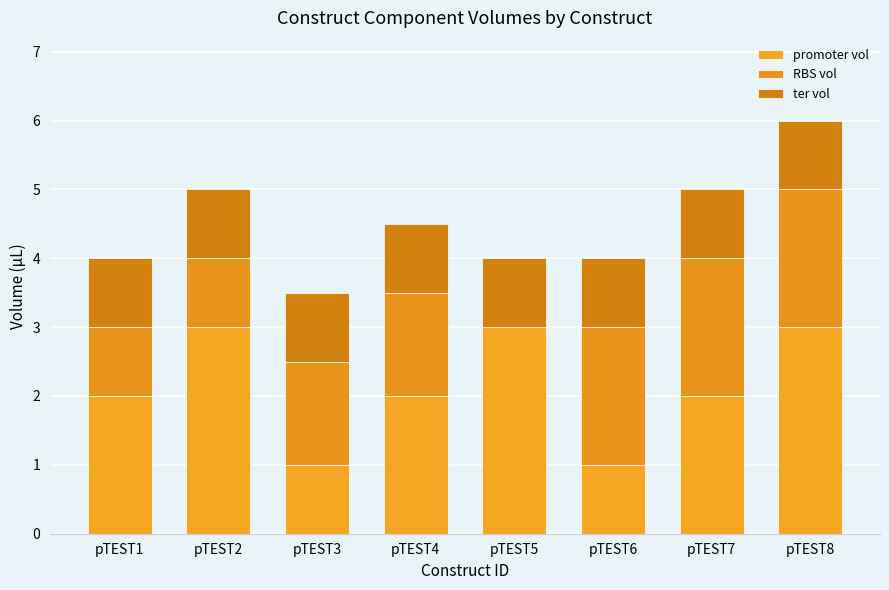

Are the bars grouped side by side (vs. stacked)?

No